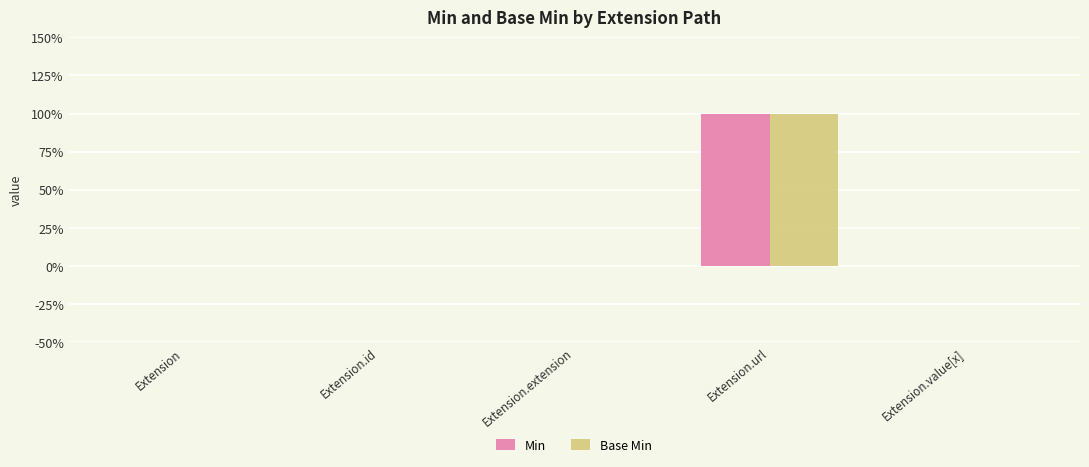

What is the total value across all series at Extension.url?

2